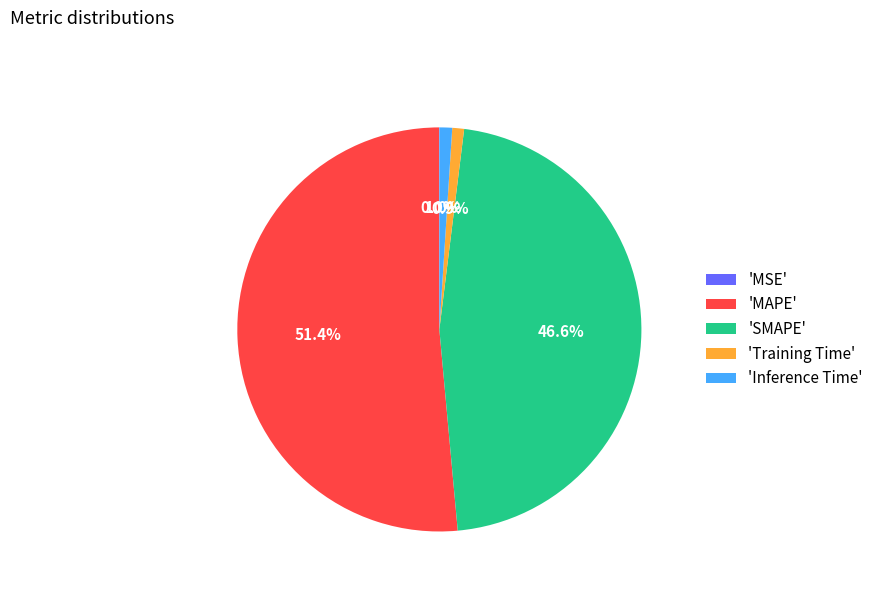

What is the majority slice?

'MAPE'